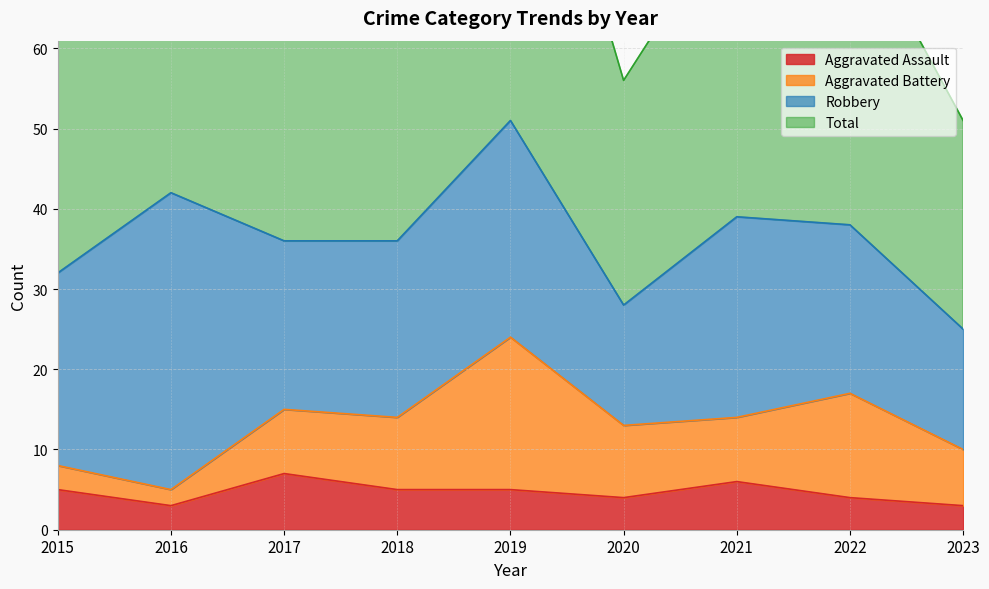

True or false: Total and Aggravated Assault intersect in this chart.

False